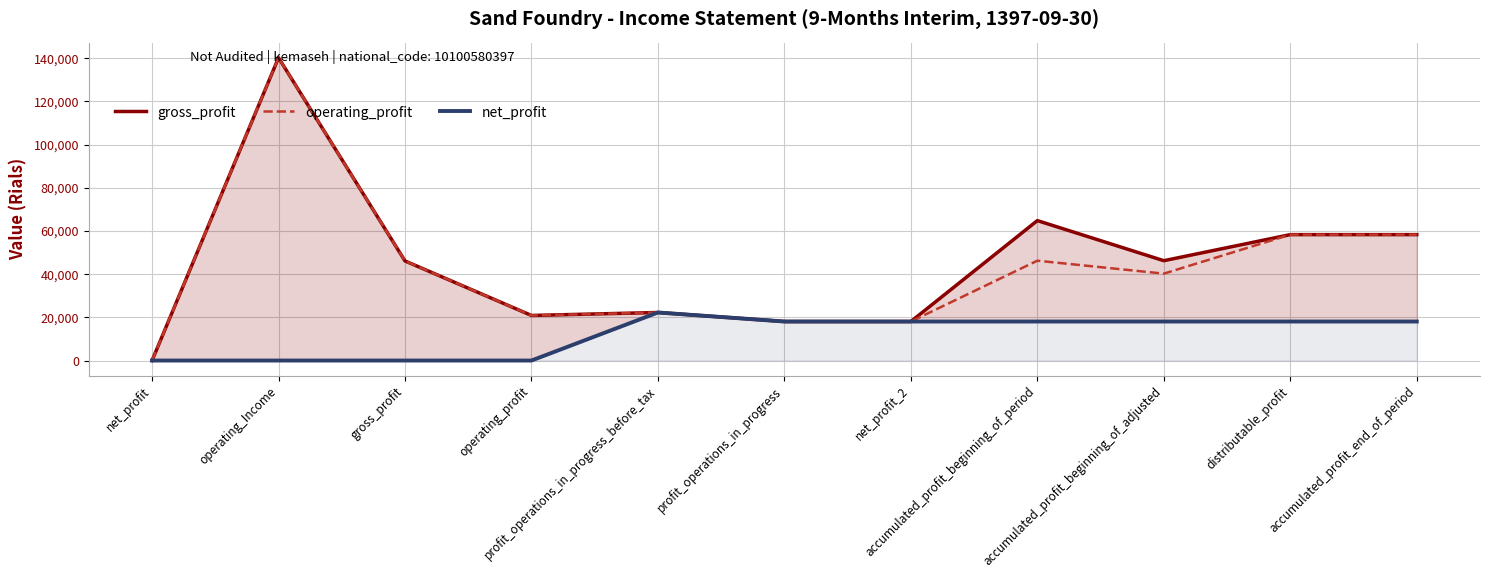

What is the sum of the operating_profit values at profit_operations_in_progress_before_tax and accumulated_profit_end_of_period?

80541